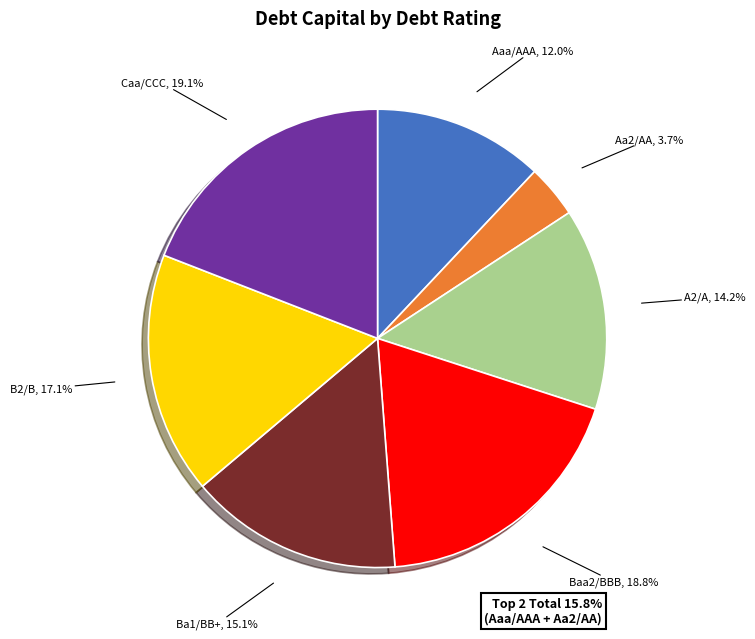

To the nearest percent, what is the difference between the largest and smallest slice percentages?

15%